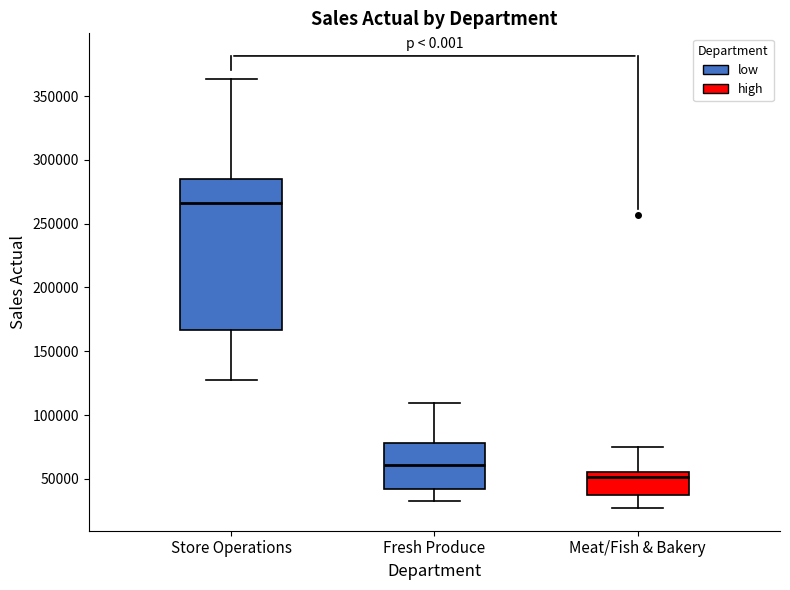

Reading left to right, transcribe this box plot: for each box, give where its median line is, the range the box spans, and where its two whiskers end, as read against the y-axis. The values are not printed on the chart, so give them approximately, as read against the axis.

Store Operations: median 265000, box 165000 to 285000, whiskers 130000 to 365000
Fresh Produce: median 60000, box 40000 to 80000, whiskers 30000 to 110000
Meat/Fish & Bakery: median 50000, box 35000 to 55000, whiskers 25000 to 75000